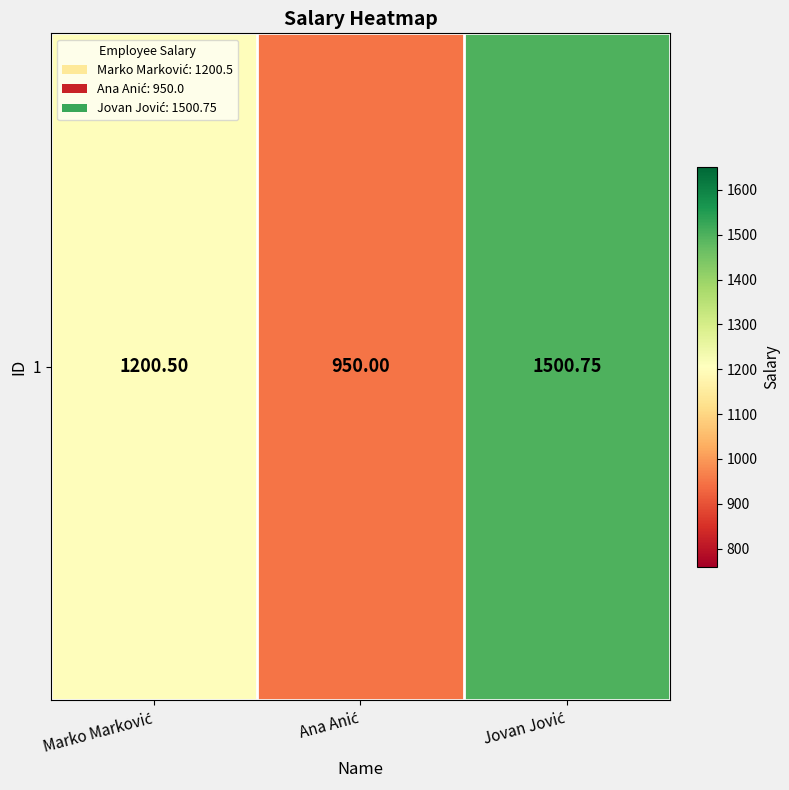

Rank the categories by value from lowest to highest.

Ana Anić, Marko Marković, Jovan Jović